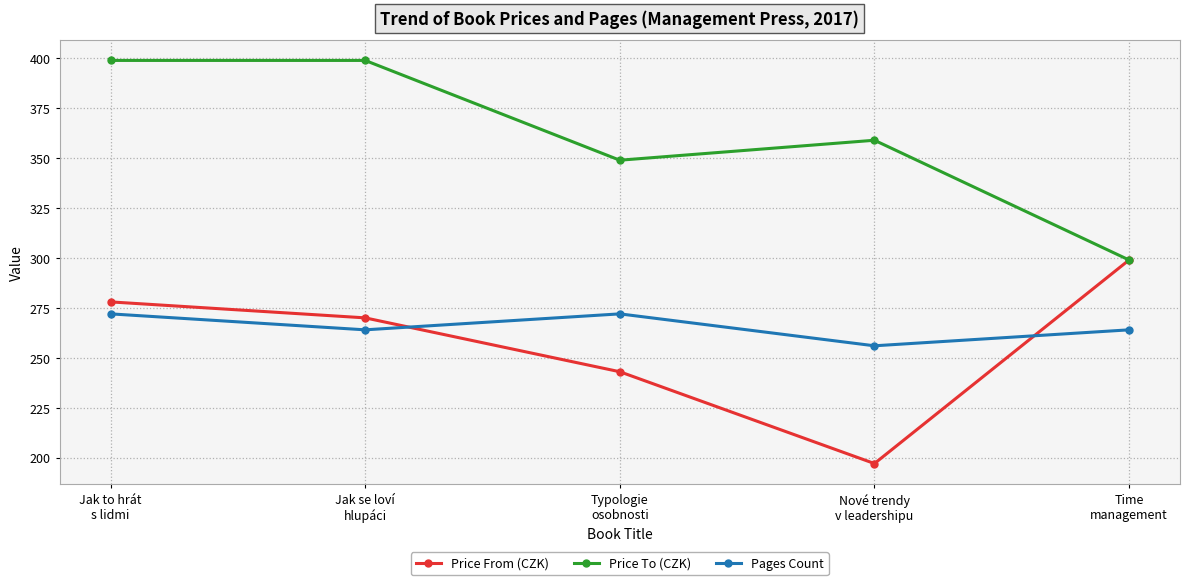

Reading right to left, transcribe all the data shown in this chart.

Price From (CZK): Time
management=299	Nové trendy
v leadershipu=197	Typologie
osobnosti=243	Jak se loví
hlupáci=270	Jak to hrát
s lidmi=278
Price To (CZK): Time
management=299	Nové trendy
v leadershipu=359	Typologie
osobnosti=349	Jak se loví
hlupáci=399	Jak to hrát
s lidmi=399
Pages Count: Time
management=264	Nové trendy
v leadershipu=256	Typologie
osobnosti=272	Jak se loví
hlupáci=264	Jak to hrát
s lidmi=272